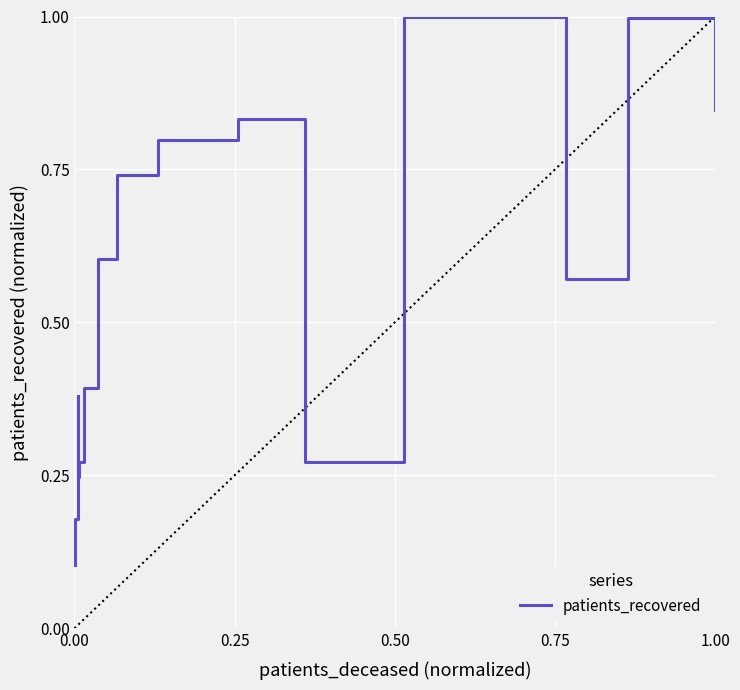

Count the number of categories in the chart.

16